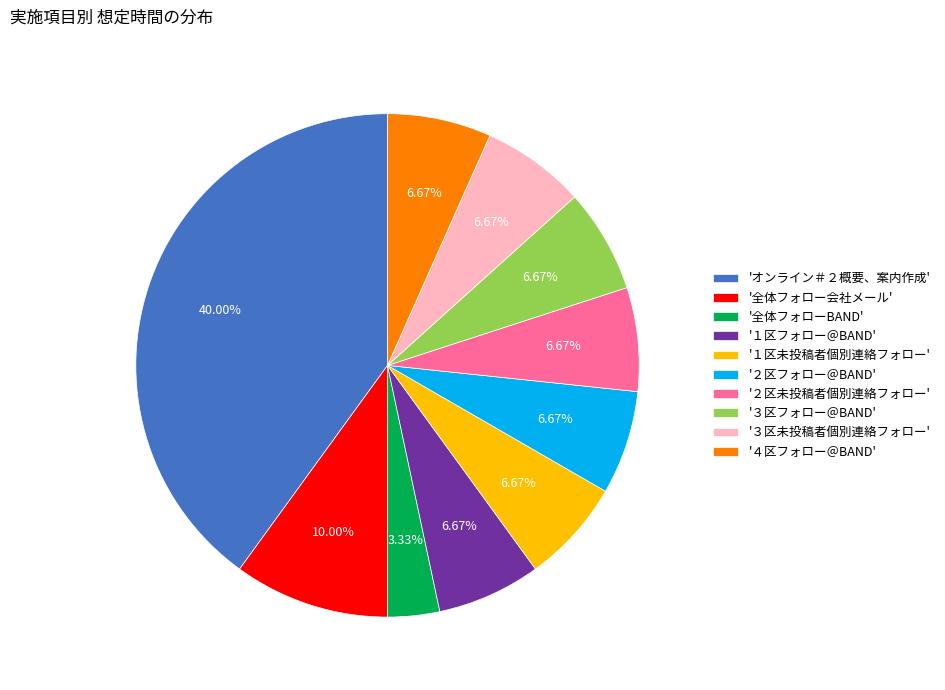

To the nearest percent, what is the difference between the largest and smallest slice percentages?

37%